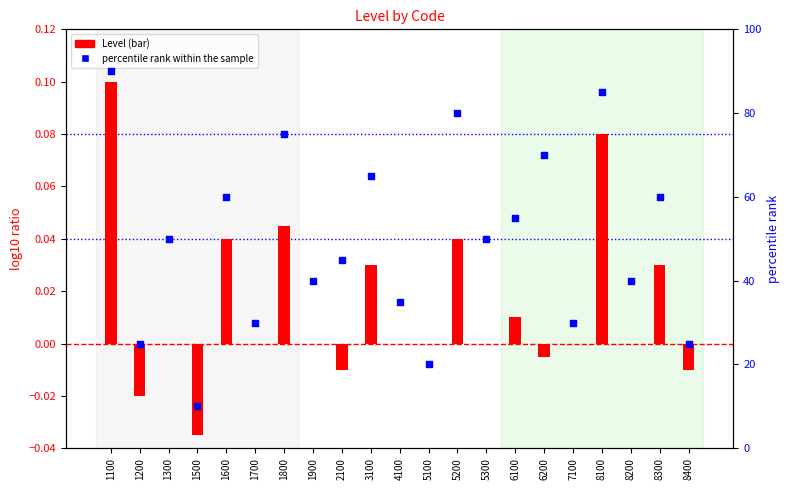

Which series reaches the maximum Y coordinate?

percentile rank within the sample